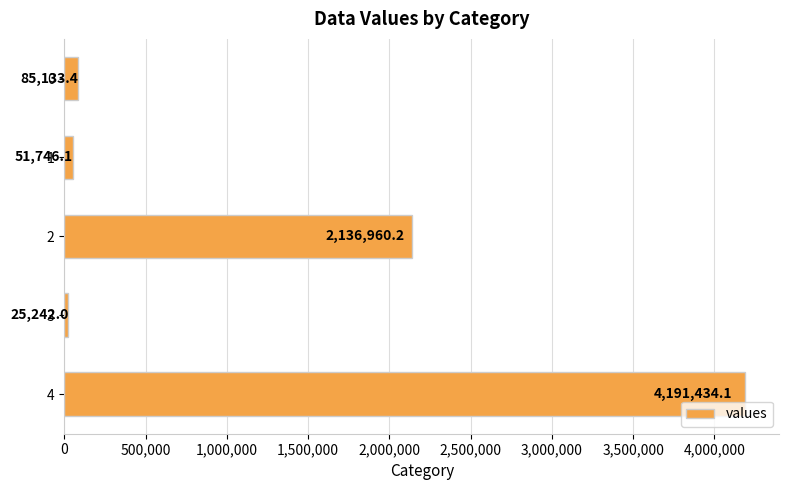

How many data points are less than 85133?

2